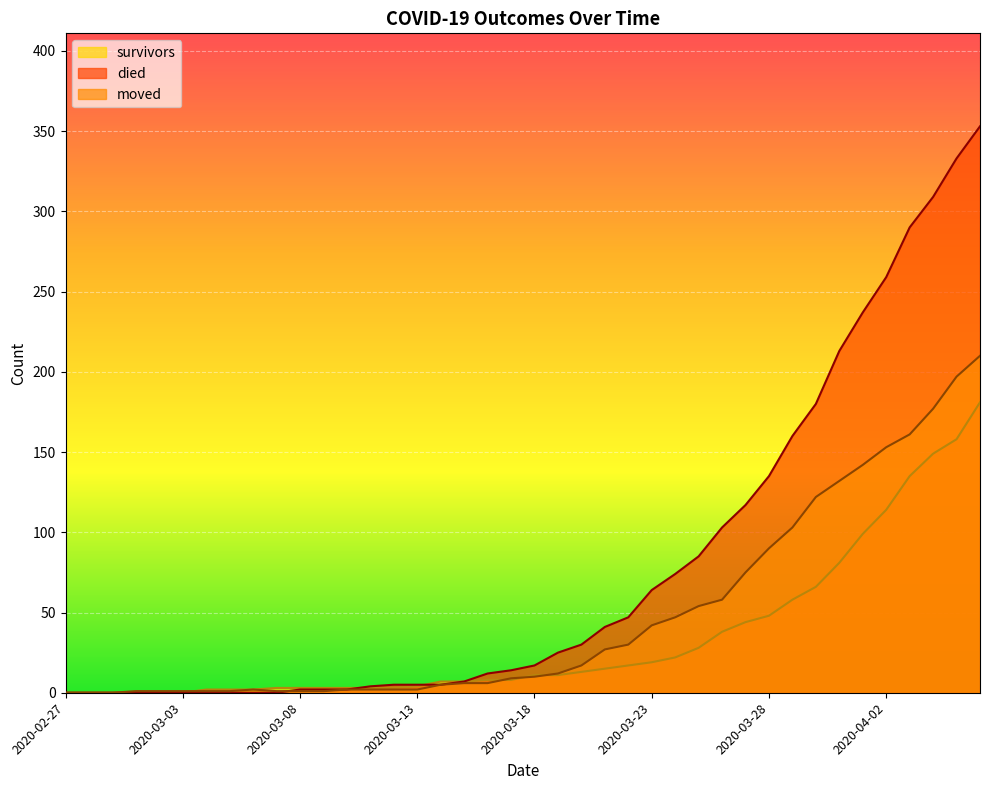

The value of died at 2020-03-14 is 5. True or false?

True